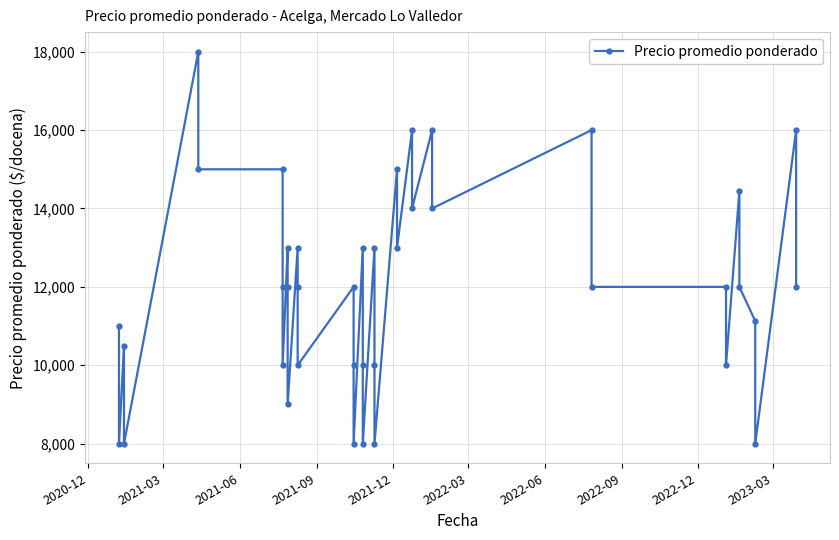

The chart shows a value of 6403 at 2020-12. True or false?

False